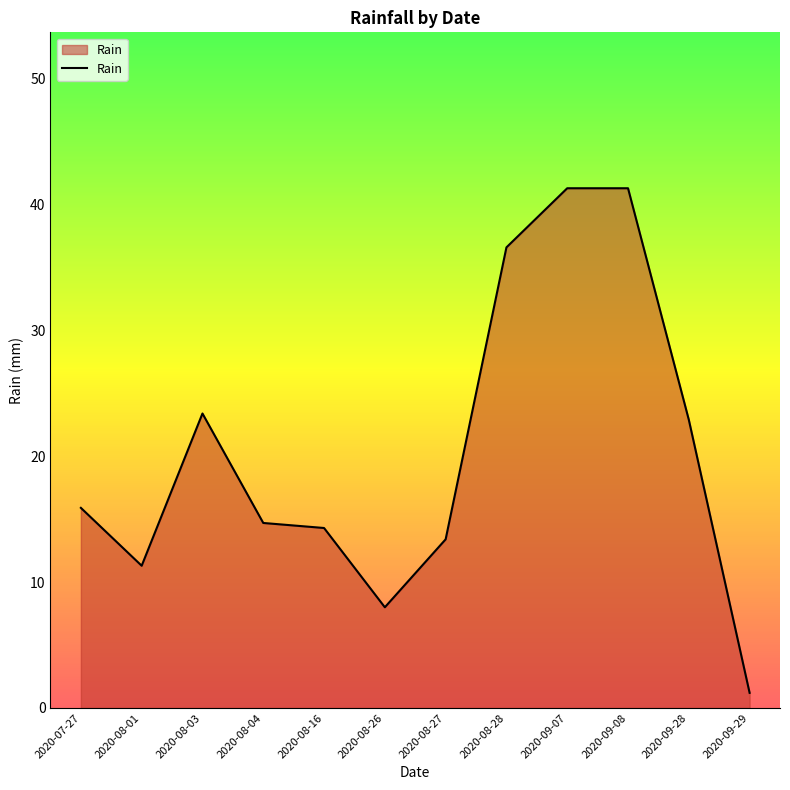

Between 2020-07-27 and 2020-08-16, which is larger?

2020-07-27